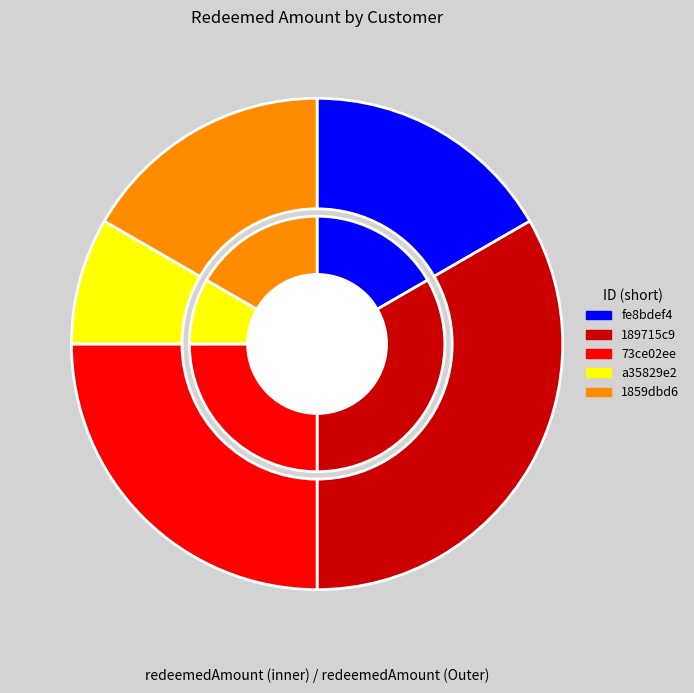

The 1859dbd6 slice represents 17% of the pie. True or false?

True